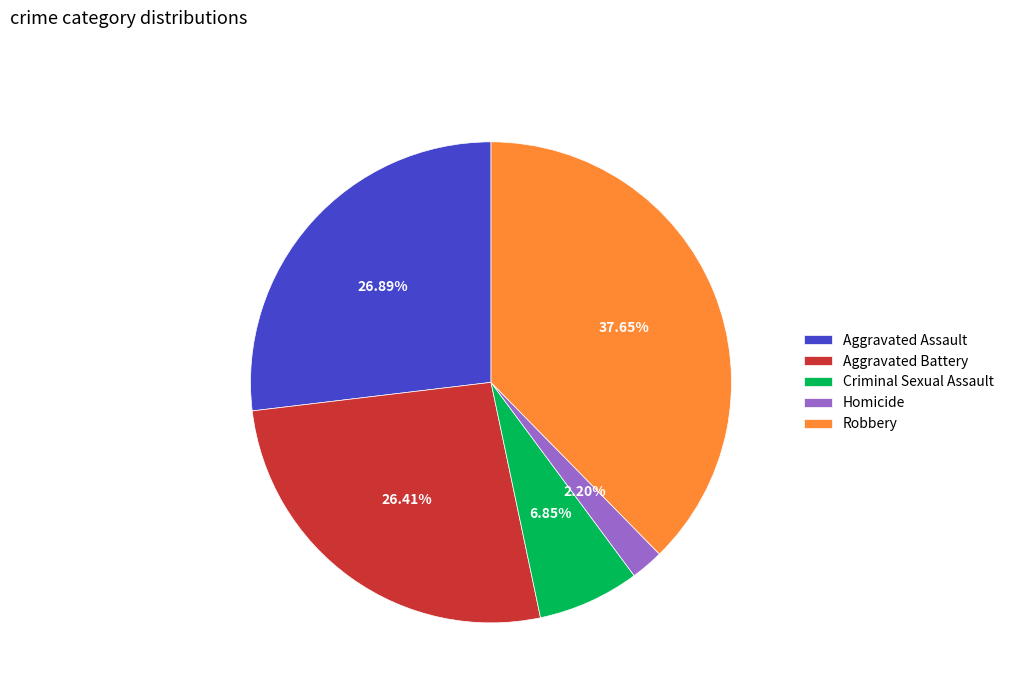

The Robbery slice represents 48% of the pie. True or false?

False